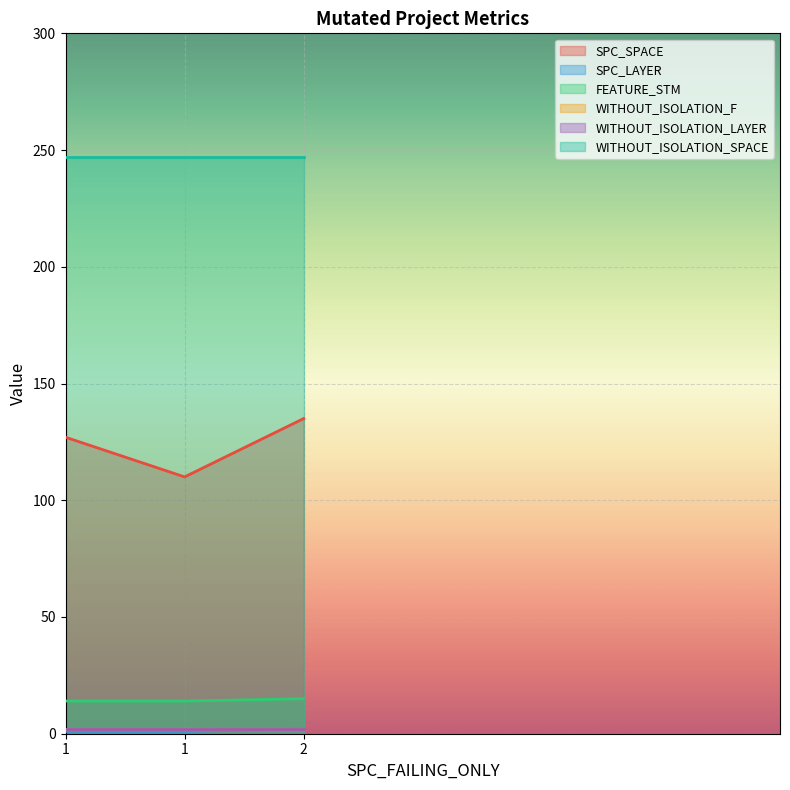

What is the approximate value of SPC_SPACE at 1, to the nearest 10?

110